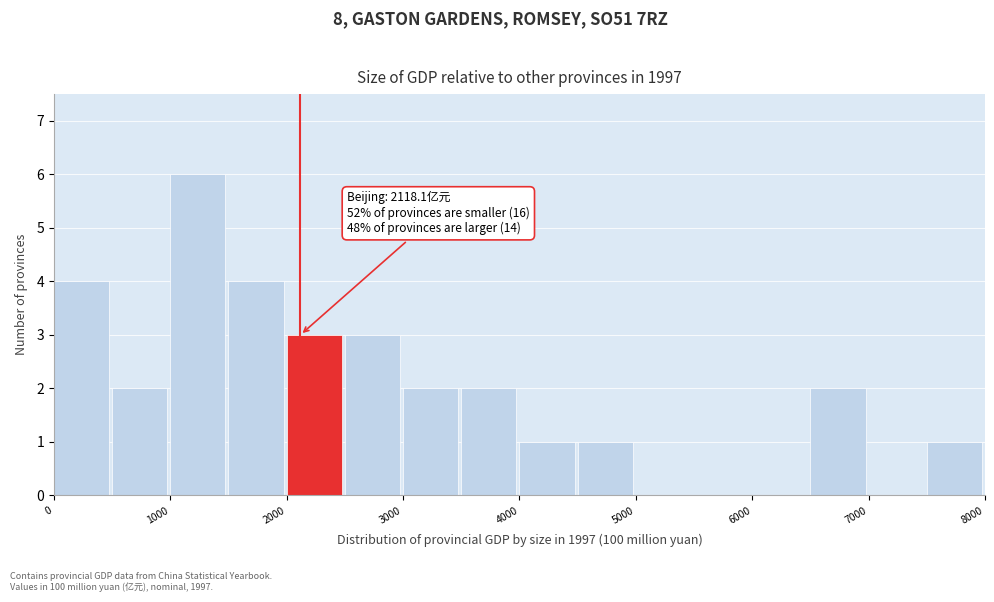

Which range on the x-axis has the tallest bar?

1000 to 1500